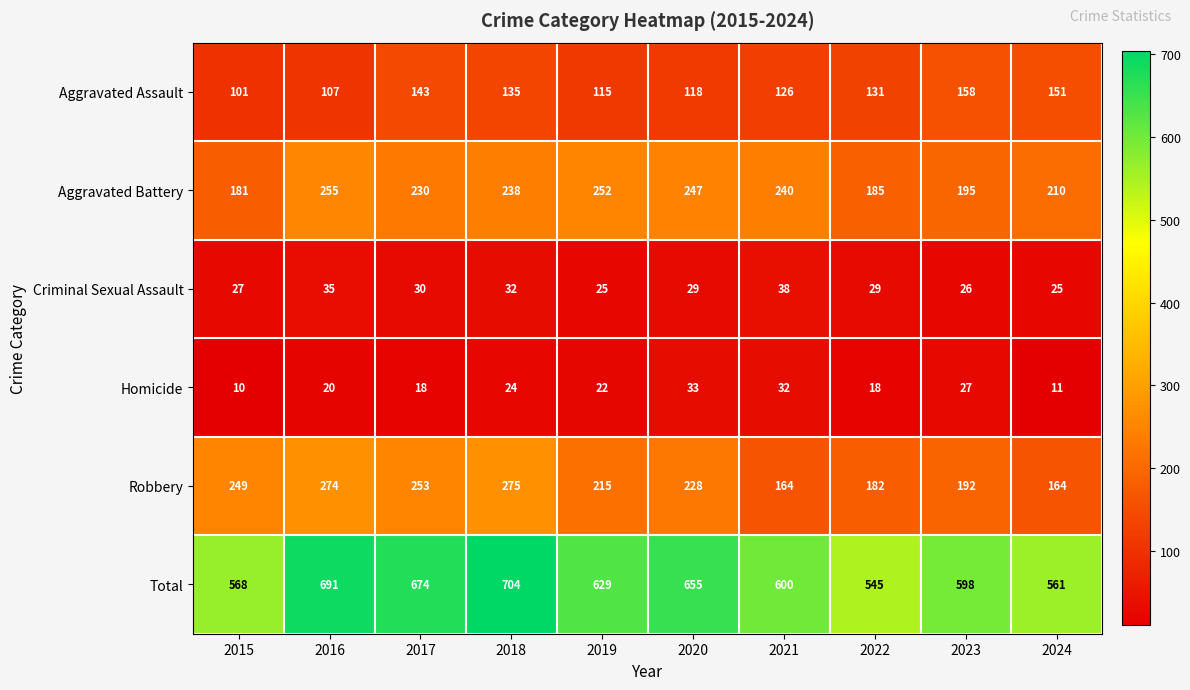

The Total series shows 561 at 2024. True or false?

True